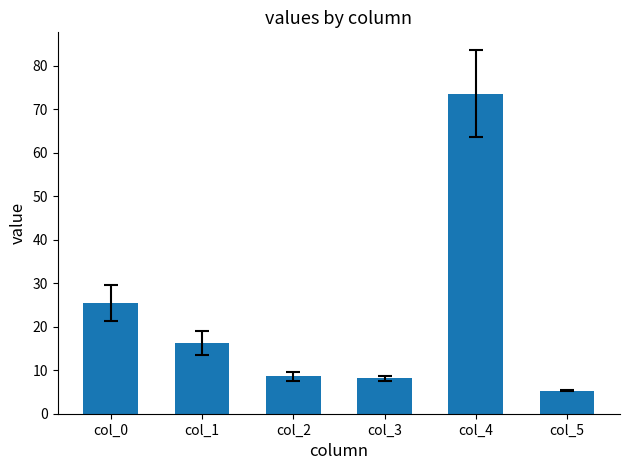

What is the value of the 3rd bar from the left?

8.6